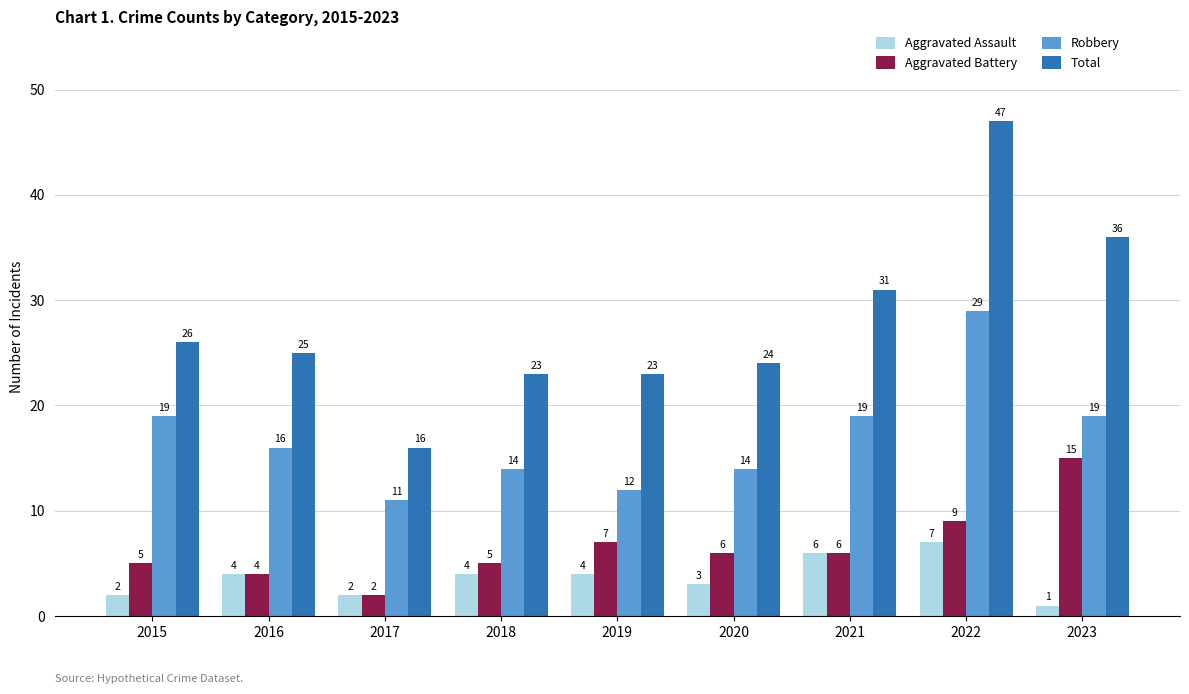

Reading left to right, list all the values displayed in this chart.

Aggravated Assault: 2015=2	2016=4	2017=2	2018=4	2019=4	2020=3	2021=6	2022=7	2023=1
Aggravated Battery: 2015=5	2016=4	2017=2	2018=5	2019=7	2020=6	2021=6	2022=9	2023=15
Robbery: 2015=19	2016=16	2017=11	2018=14	2019=12	2020=14	2021=19	2022=29	2023=19
Total: 2015=26	2016=25	2017=16	2018=23	2019=23	2020=24	2021=31	2022=47	2023=36